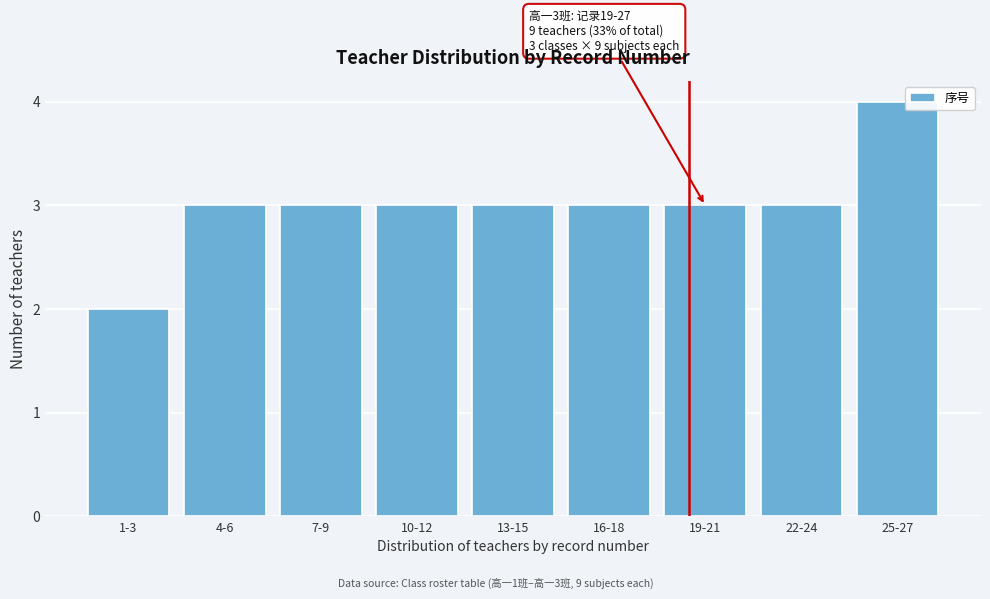

Reading right to left, transcribe all the data shown in this chart.

4	3	3	3	3	3	3	3	2